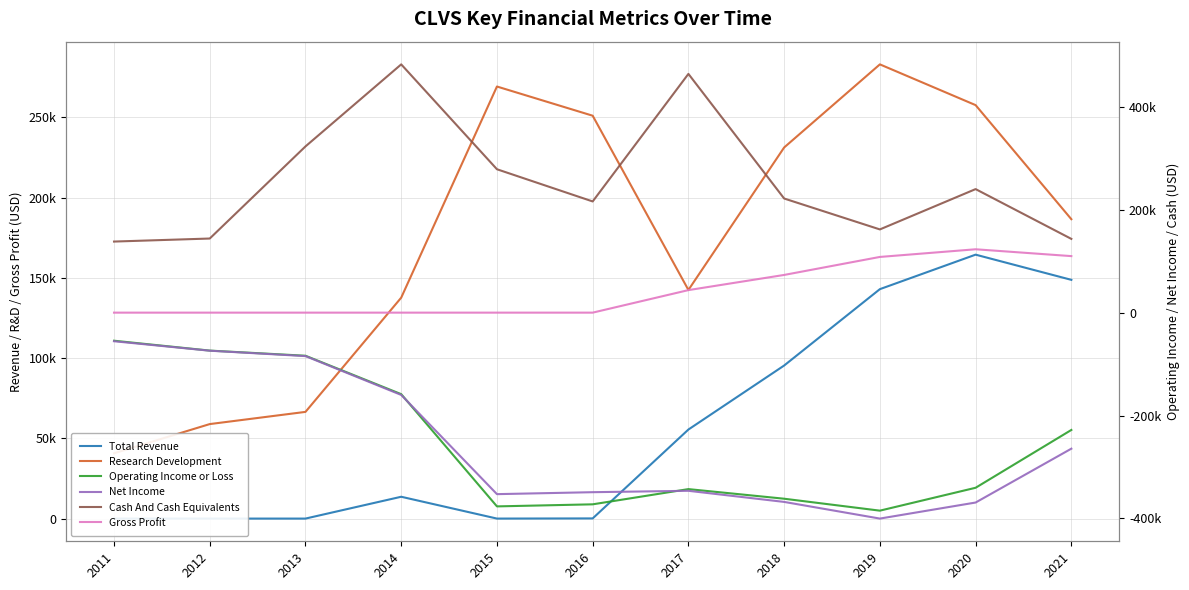

What is the value of the Cash And Cash Equivalents point at the 4th from the left?

482700